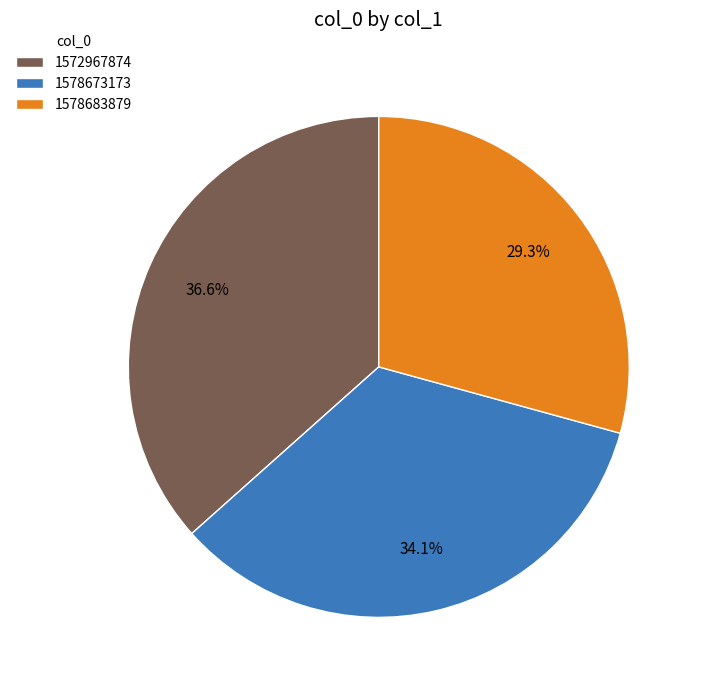

What percentage is NOT represented by 1578683879?

70.7%